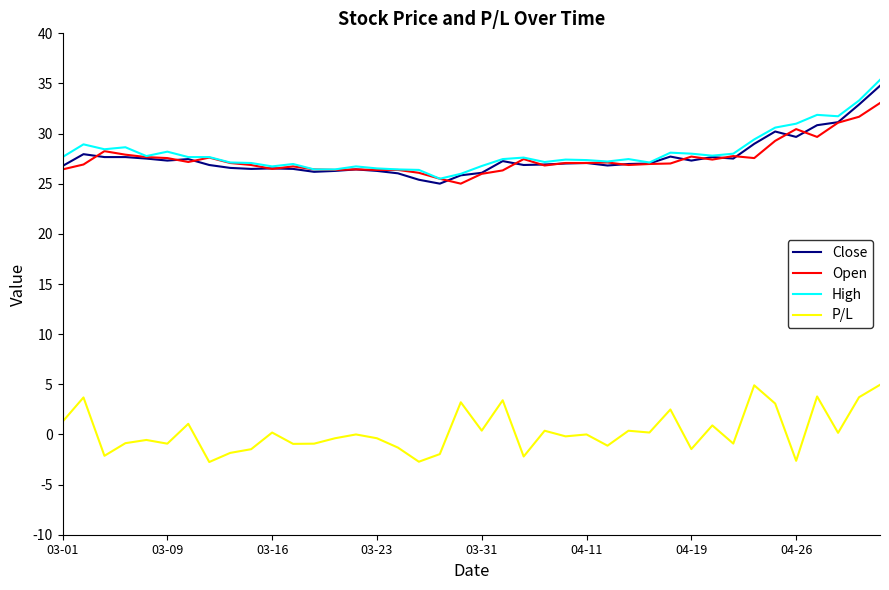

Rank the series by their maximum value, from lowest to highest.

P/L, Open, Close, High